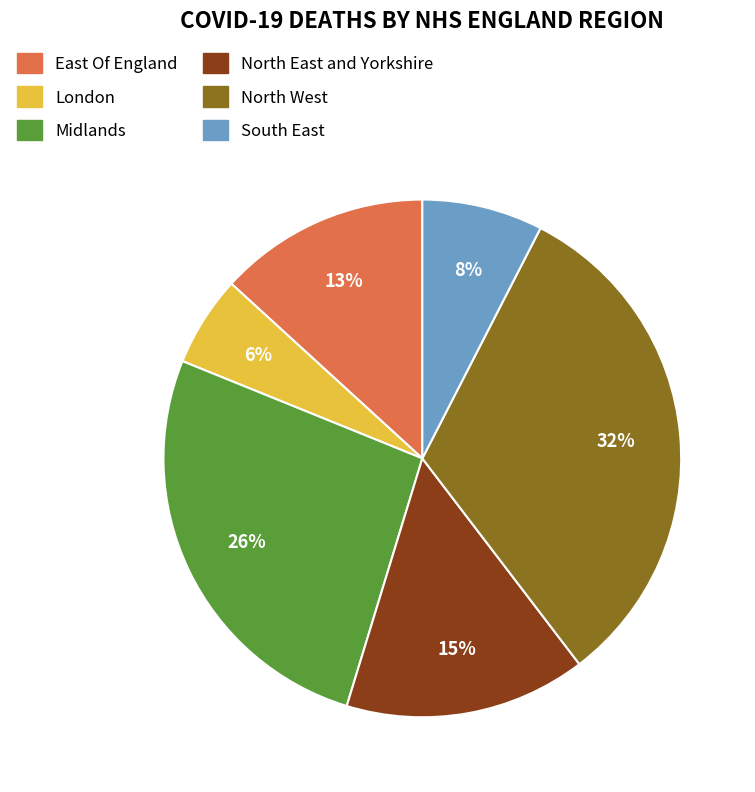

Combined, do North East and Yorkshire and Midlands account for over 50%?

No